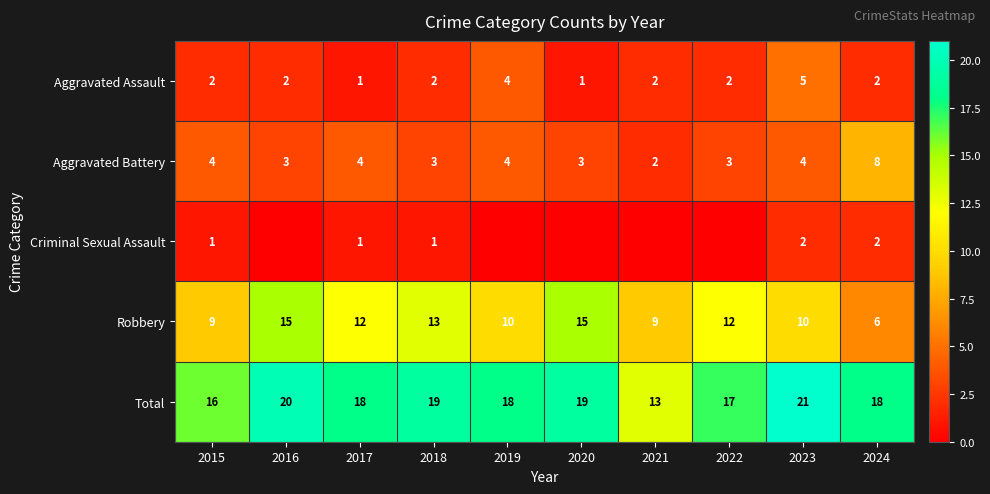

What is the lowest value of the Robbery series?

6